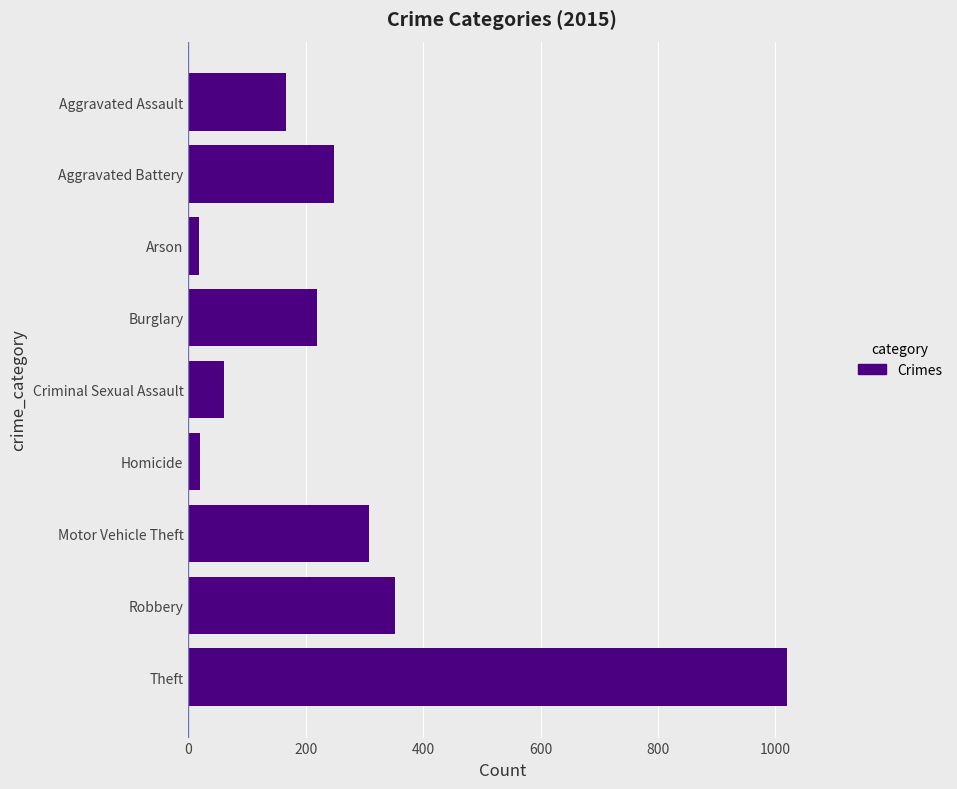

Is it true that the value at Aggravated Assault is 247?

False